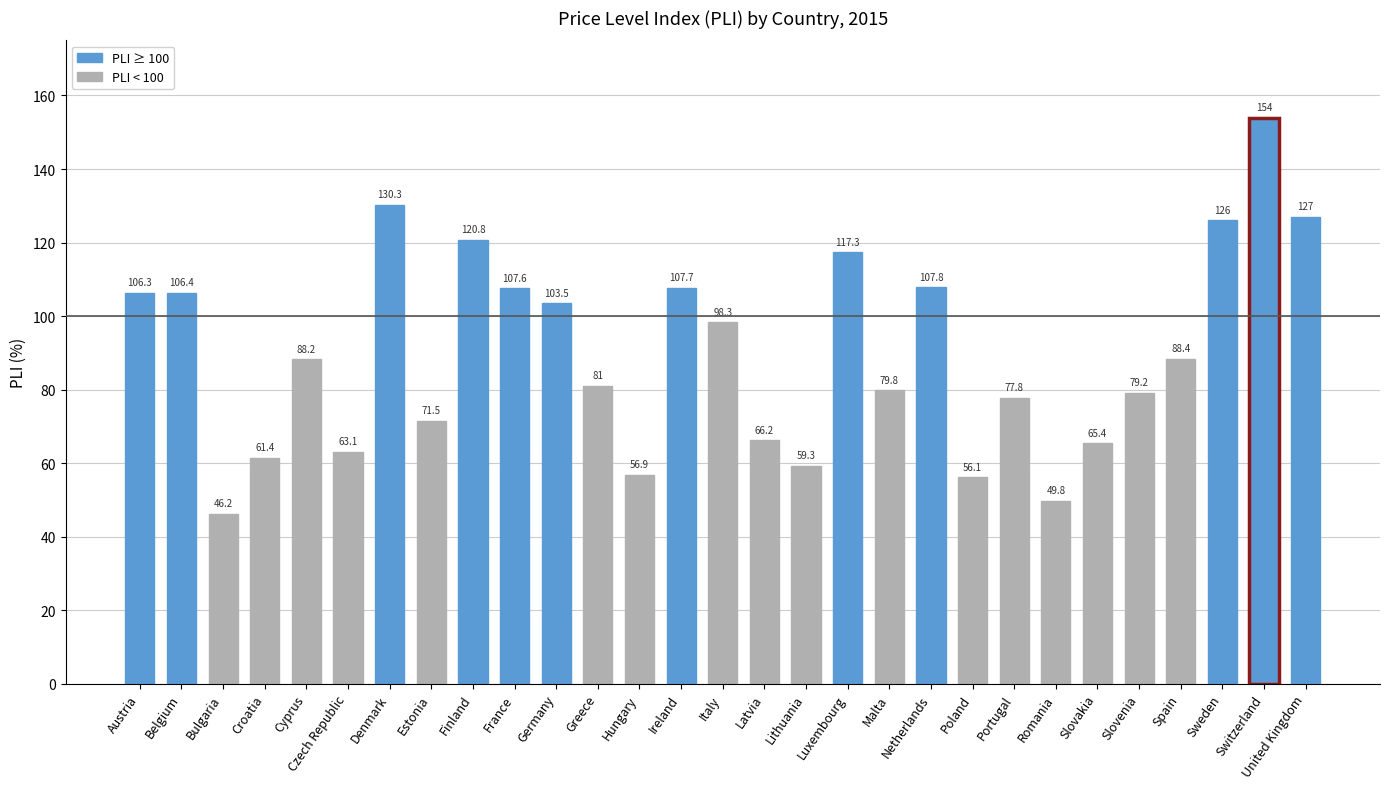

Reading left to right, list all the values displayed in this chart.

Austria=106.3	Belgium=106.4	Bulgaria=46.2	Croatia=61.4	Cyprus=88.2	Czech Republic=63.1	Denmark=130.3	Estonia=71.5	Finland=120.8	France=107.6	Germany=103.5	Greece=81.0	Hungary=56.9	Ireland=107.7	Italy=98.3	Latvia=66.2	Lithuania=59.3	Luxembourg=117.3	Malta=79.8	Netherlands=107.8	Poland=56.1	Portugal=77.8	Romania=49.8	Slovakia=65.4	Slovenia=79.2	Spain=88.4	Sweden=126.0	Switzerland=154.0	United Kingdom=127.0